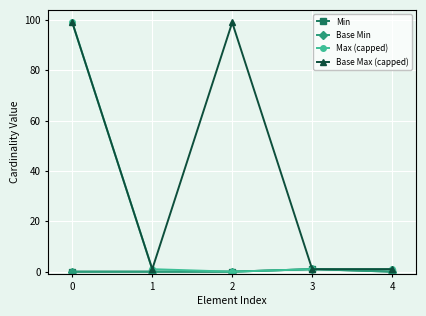

Is this an area chart (filled region under the line)?

No